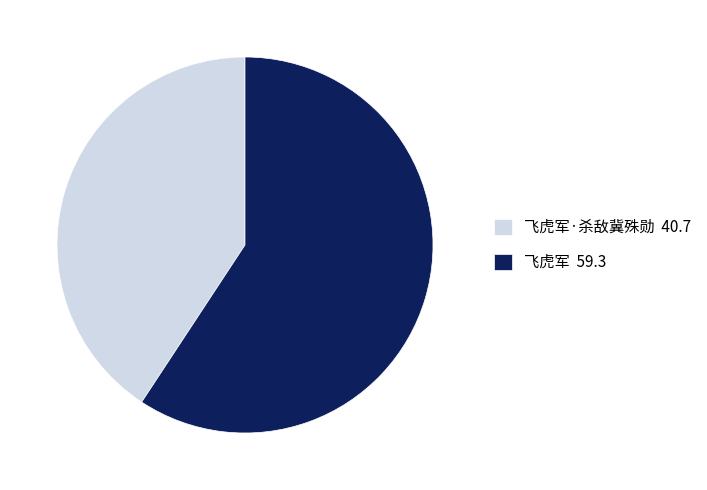

What is the majority slice?

飞虎军 59.3